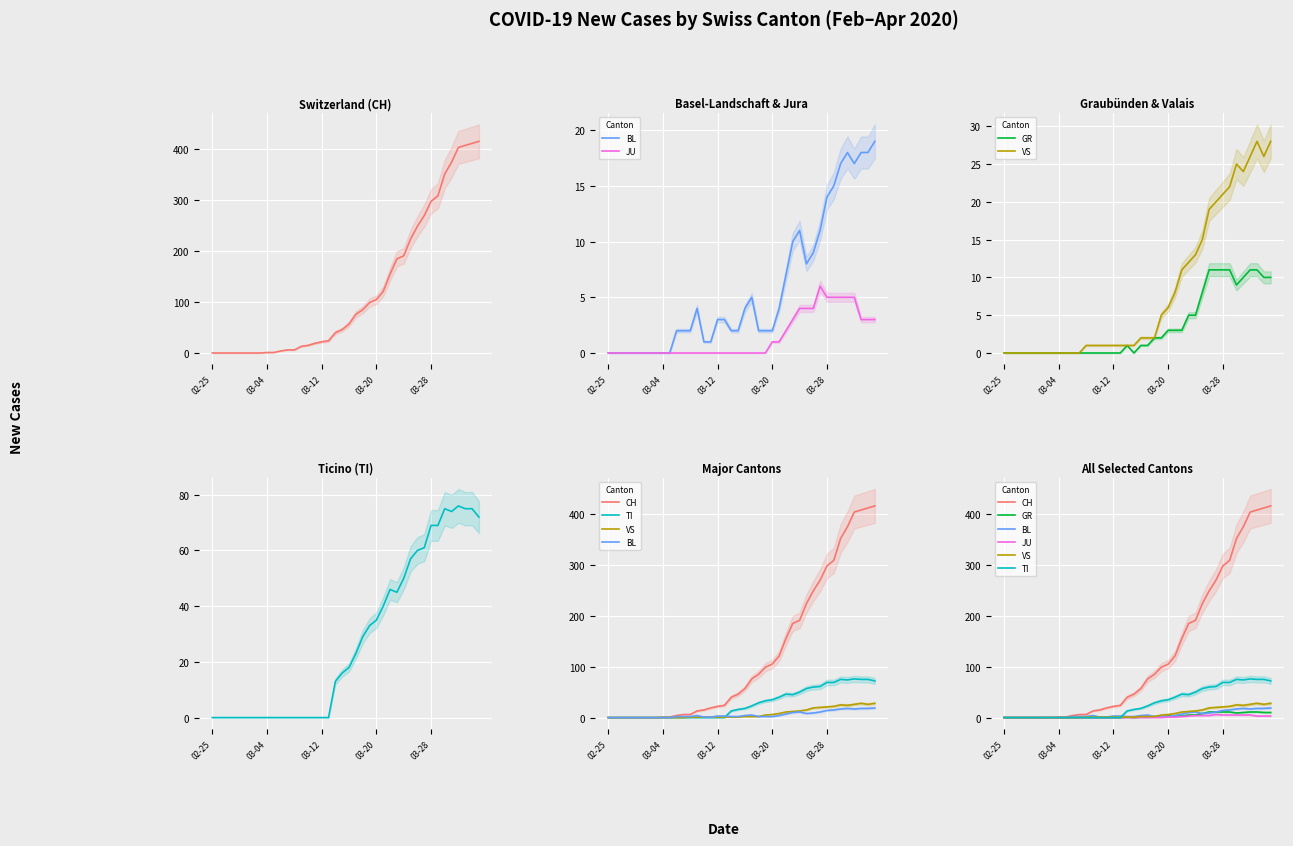

True or false: TI and JU cross at least once.

False